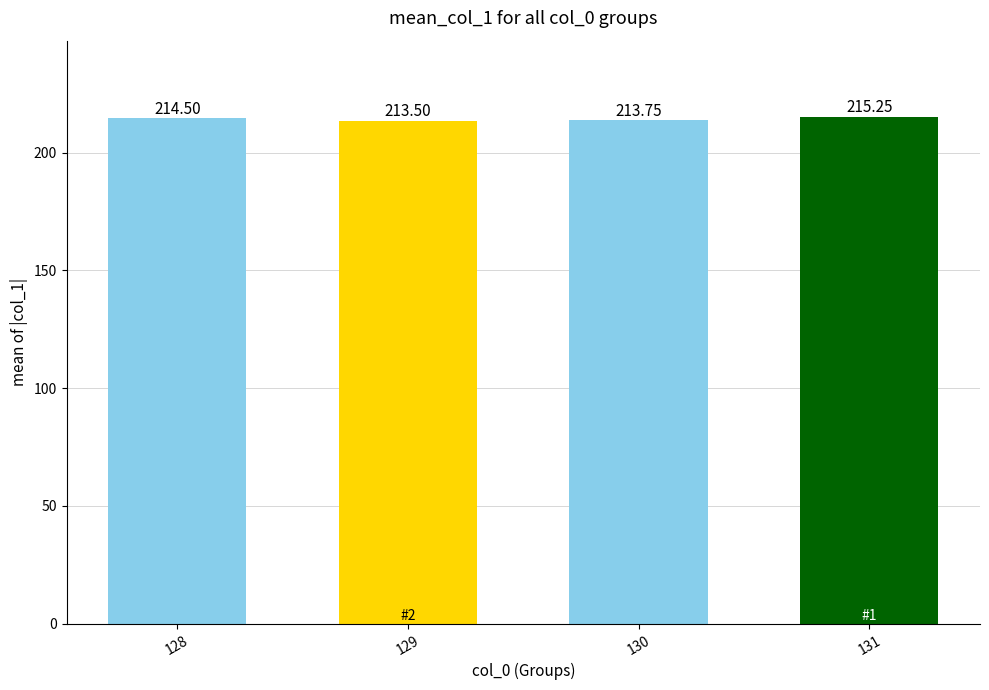

Does the chart contain stacked bars?

No